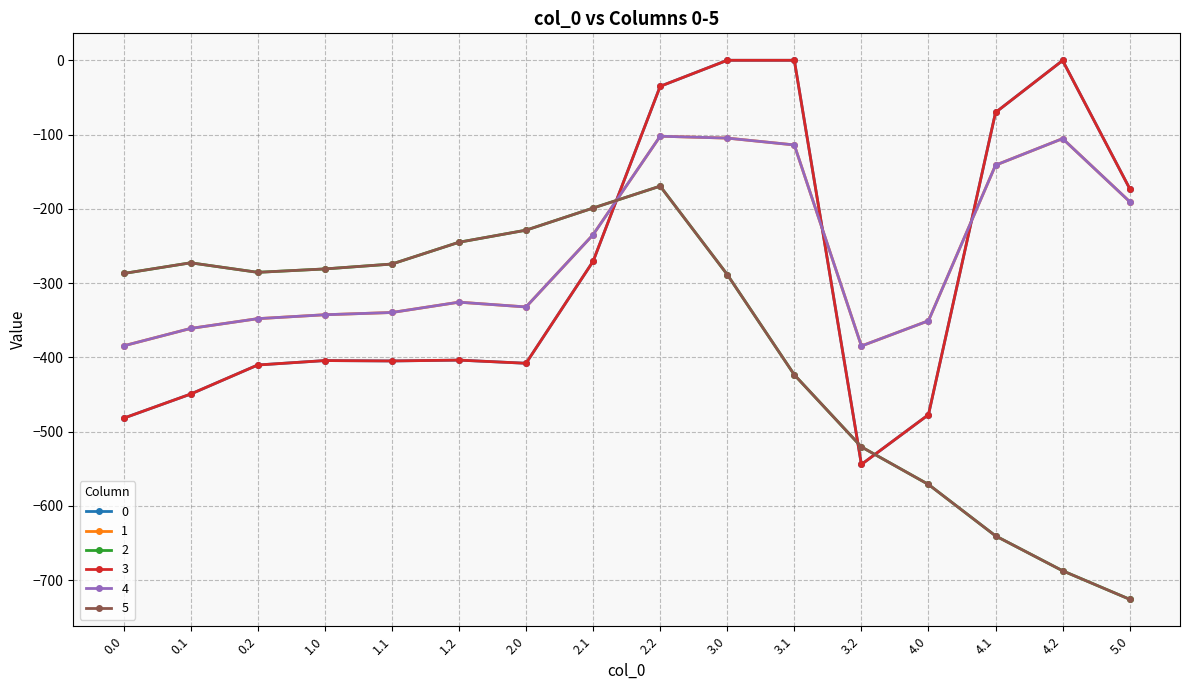

True or false: 2 has a value of -687.4 at 4.2.

True